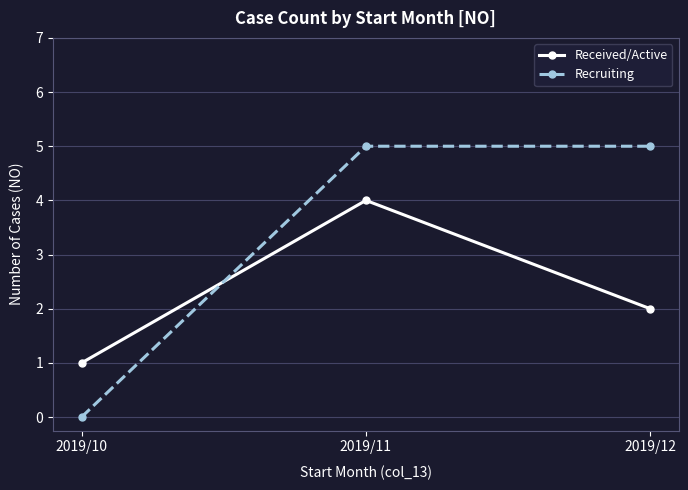

Reading left to right, transcribe all the data shown in this chart.

Received/Active: 2019/10=1	2019/11=4	2019/12=2
Recruiting: 2019/10=0	2019/11=5	2019/12=5